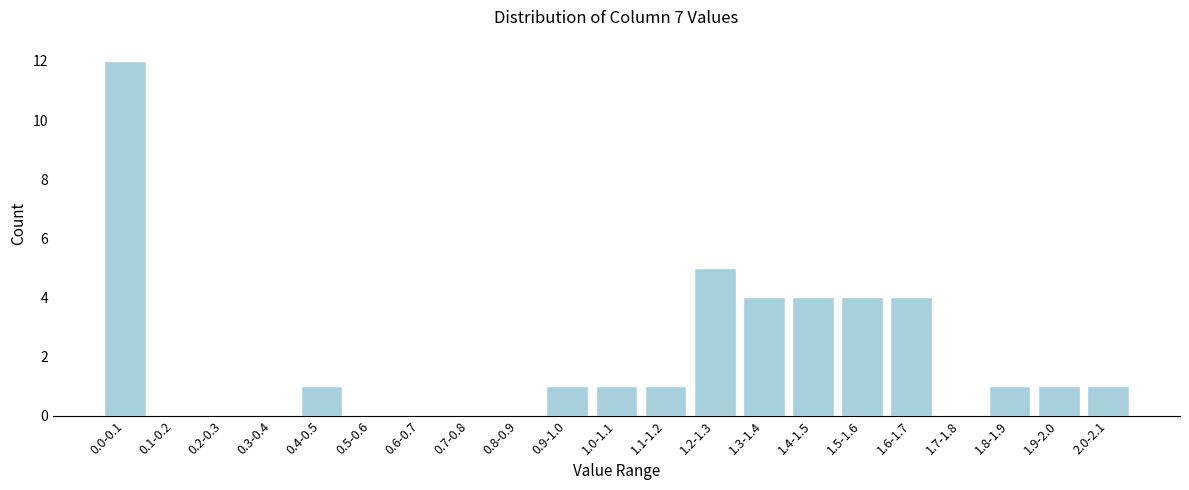

Reading left to right, transcribe all the data shown in this chart.

0.0-0.1=12	0.1-0.2=0	0.2-0.3=0	0.3-0.4=0	0.4-0.5=1	0.5-0.6=0	0.6-0.7=0	0.7-0.8=0	0.8-0.9=0	0.9-1.0=1	1.0-1.1=1	1.1-1.2=1	1.2-1.3=5	1.3-1.4=4	1.4-1.5=4	1.5-1.6=4	1.6-1.7=4	1.7-1.8=0	1.8-1.9=1	1.9-2.0=1	2.0-2.1=1